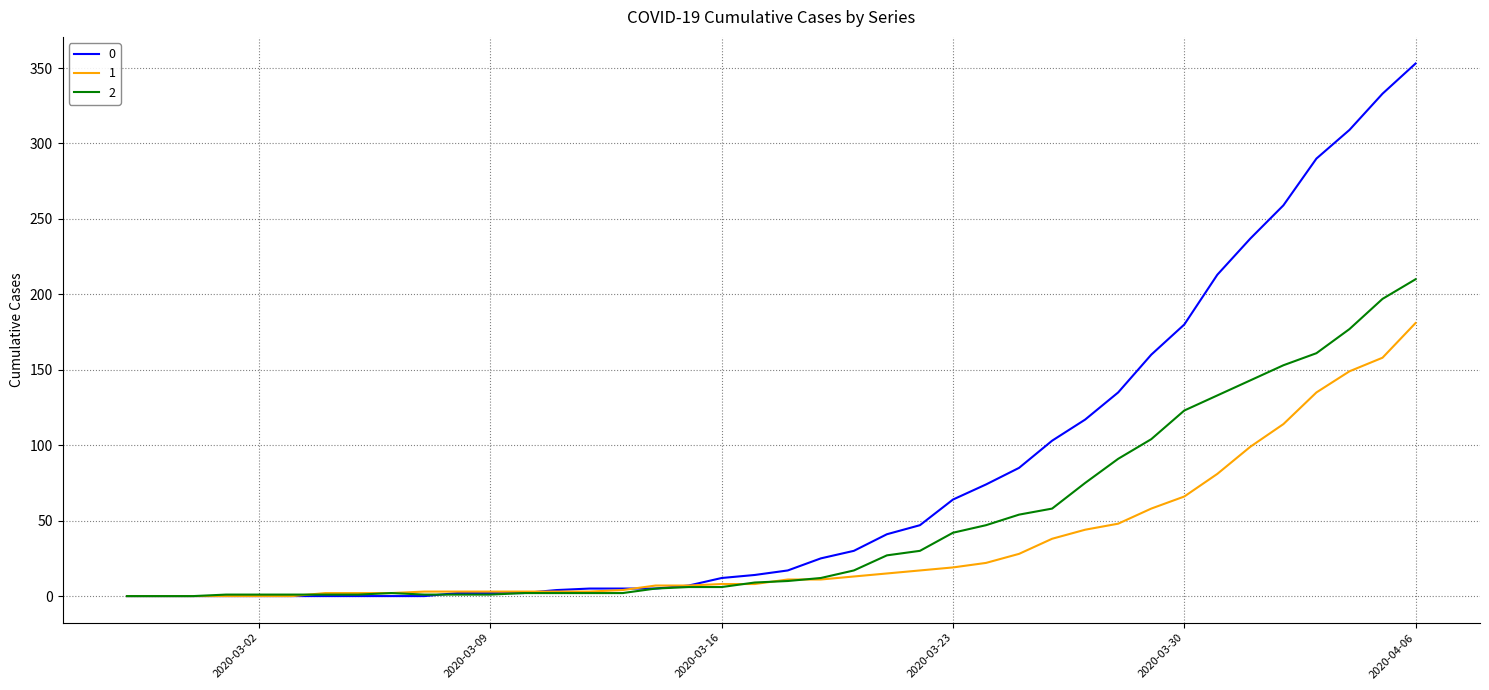

What is the maximum value shown in the chart?

353